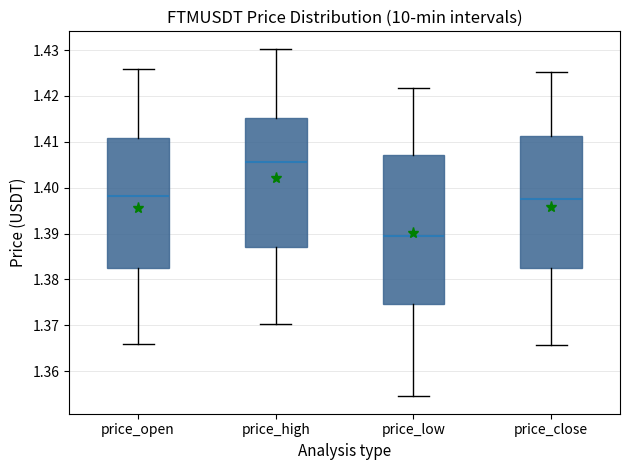

Reading left to right, transcribe this box plot: for each box, give where its median line is, the range the box spans, and where its two whiskers end, as read against the y-axis. The values are not printed on the chart, so give them approximately, as read against the axis.

price_open: median 1.398, box 1.382 to 1.411, whiskers 1.366 to 1.426
price_high: median 1.406, box 1.387 to 1.415, whiskers 1.370 to 1.430
price_low: median 1.389, box 1.375 to 1.407, whiskers 1.355 to 1.422
price_close: median 1.397, box 1.382 to 1.411, whiskers 1.366 to 1.425